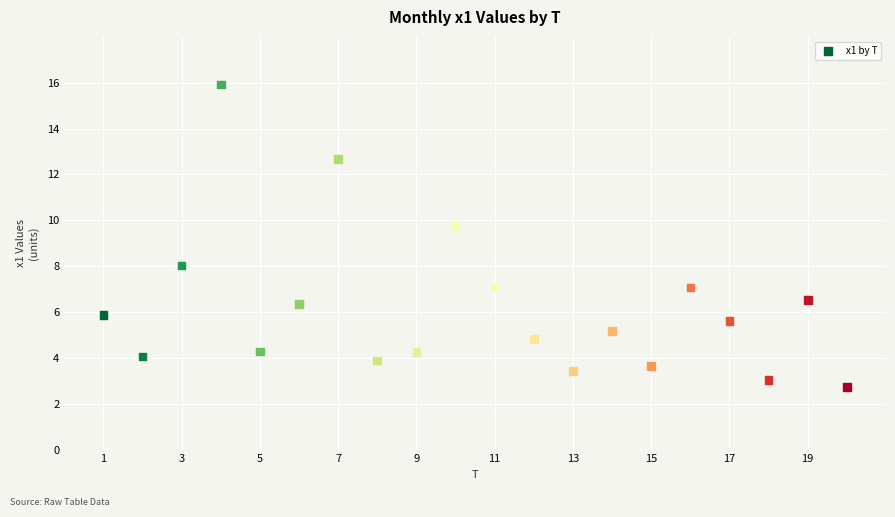

What Y value in the scatter plot is closest to 9?

9.8